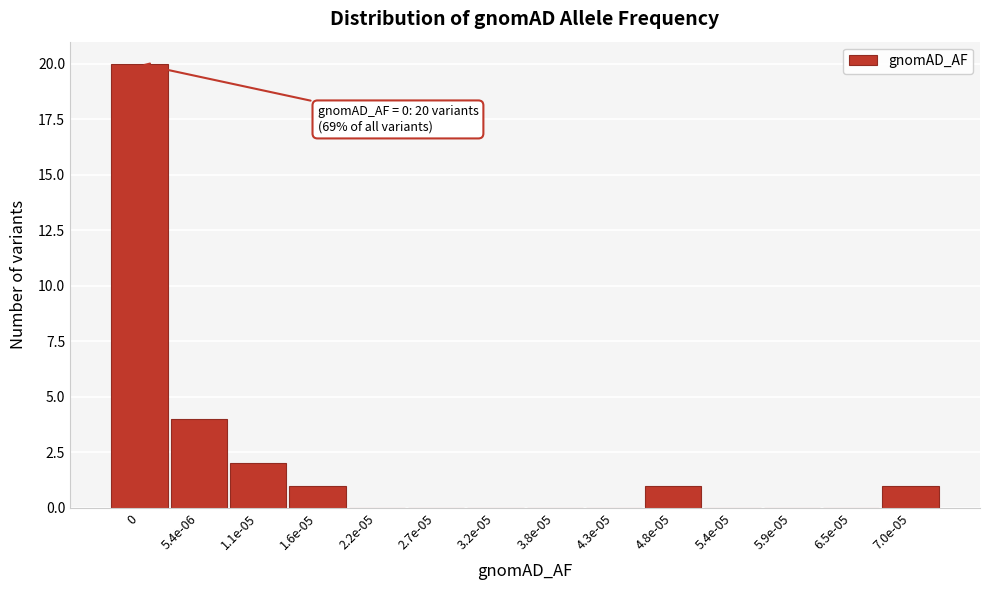

The chart shows a value of 5 at 0. True or false?

False